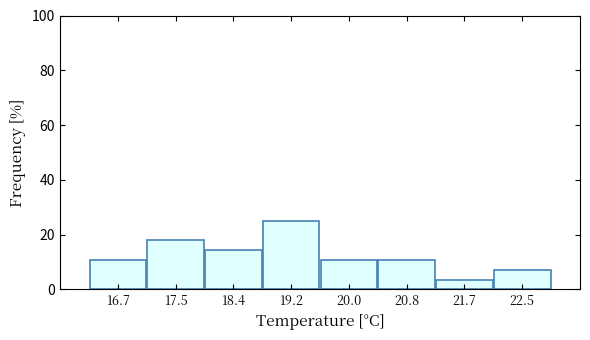

What is the height of the bar covering 18.8 to 19.6 on the x-axis? Neither the bar edges nor the heights are printed on the chart, so give them approximately, as read against the axes.

26